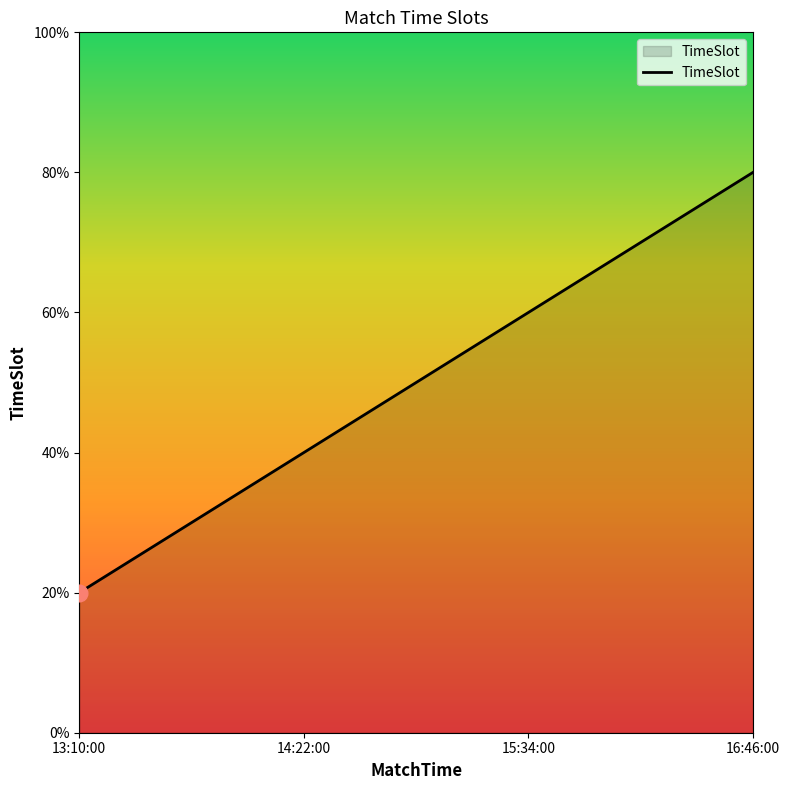

True or false: the data shows 4 at 16:46:00.

True